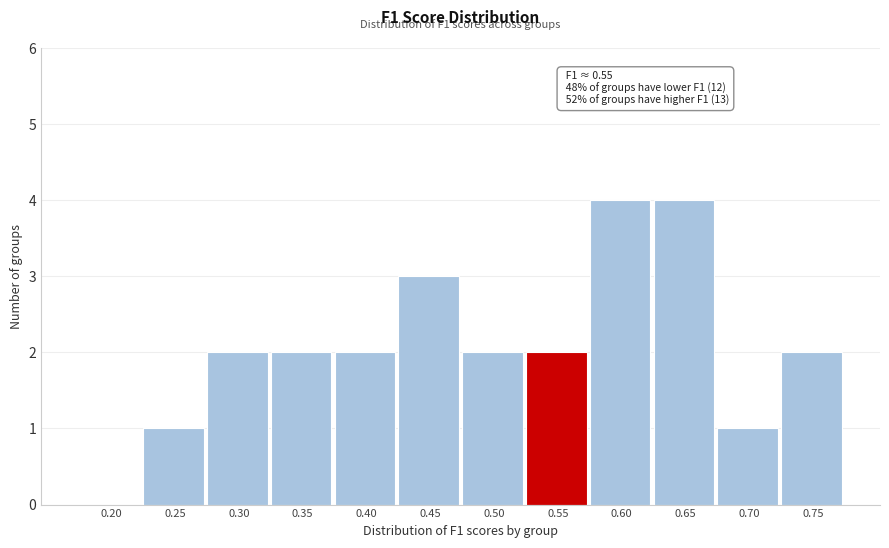

Reading right to left, transcribe all the data shown in this chart.

0.75=2	0.70=1	0.65=4	0.60=4	0.55=2	0.50=2	0.45=3	0.40=2	0.35=2	0.30=2	0.25=1	0.20=0